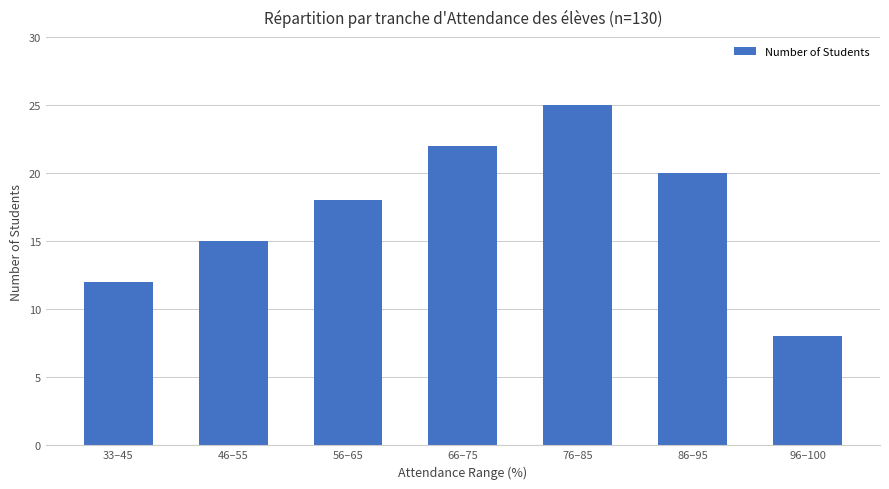

Which label corresponds to the largest value in the chart?

76–85